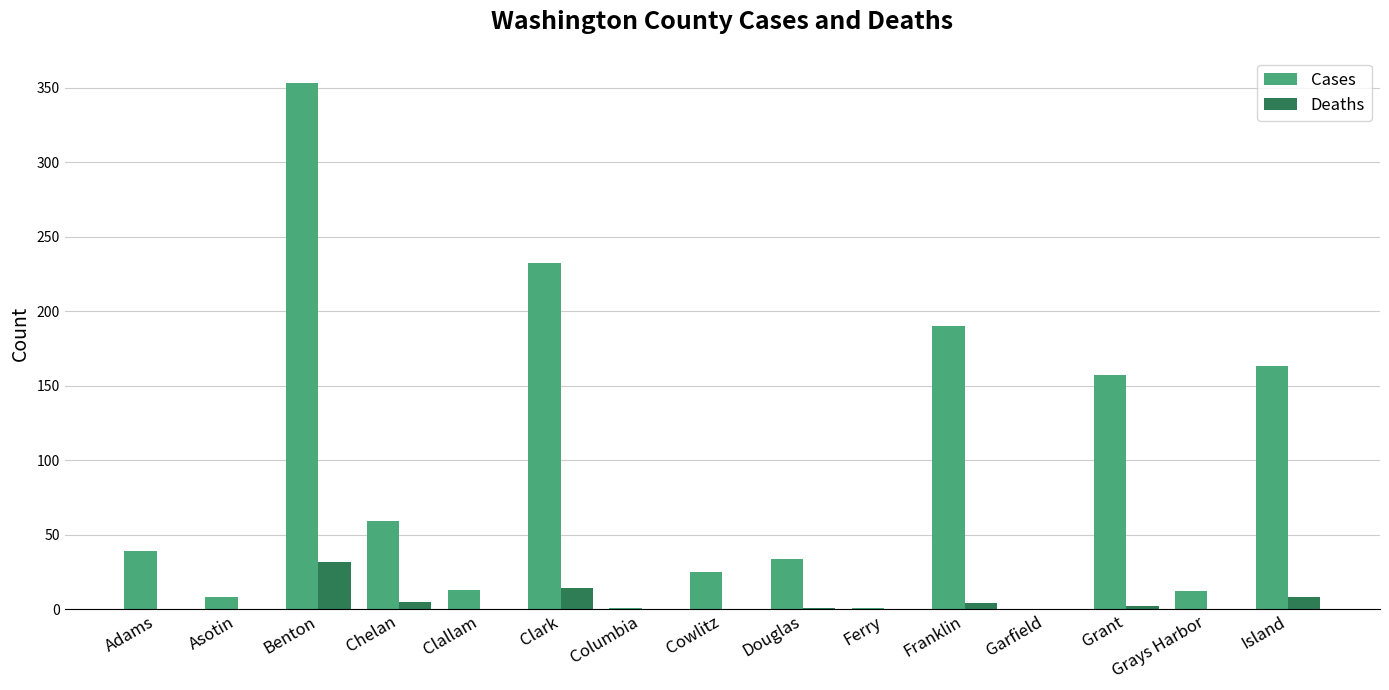

At which category does the chart reach its peak across all series?

Benton